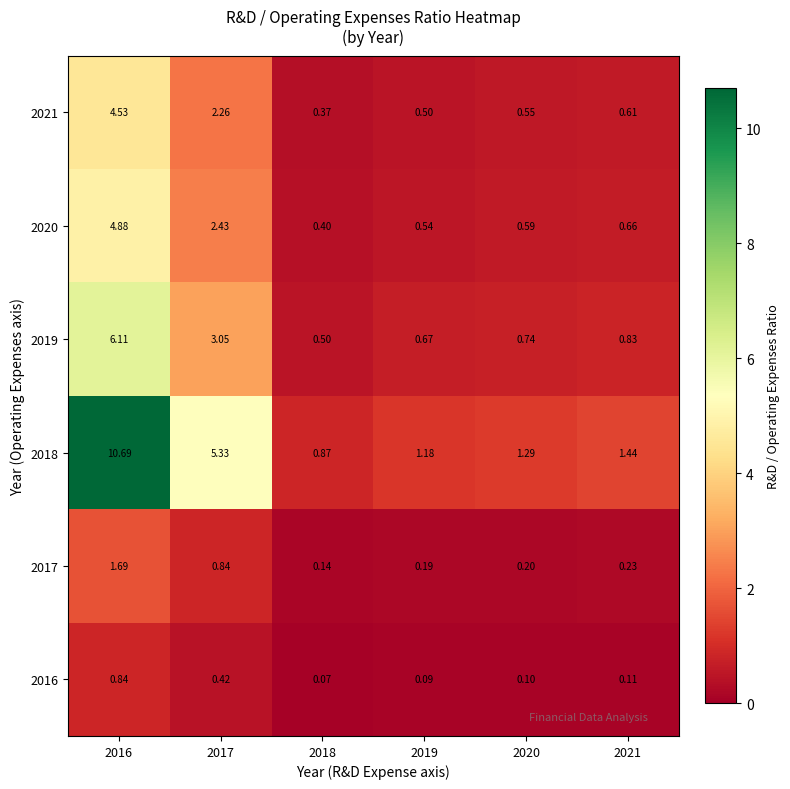

Is the value of 2019 at 2016 greater than the value of 2020 at 2016?

Yes